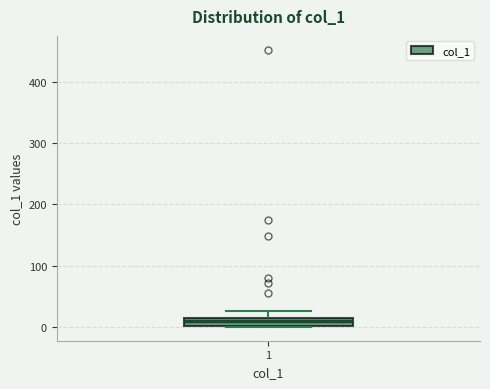

Where is the lower edge of the box at x = 1 on the y-axis? The values are not printed on the chart, so give them approximately, as read against the axis.

0